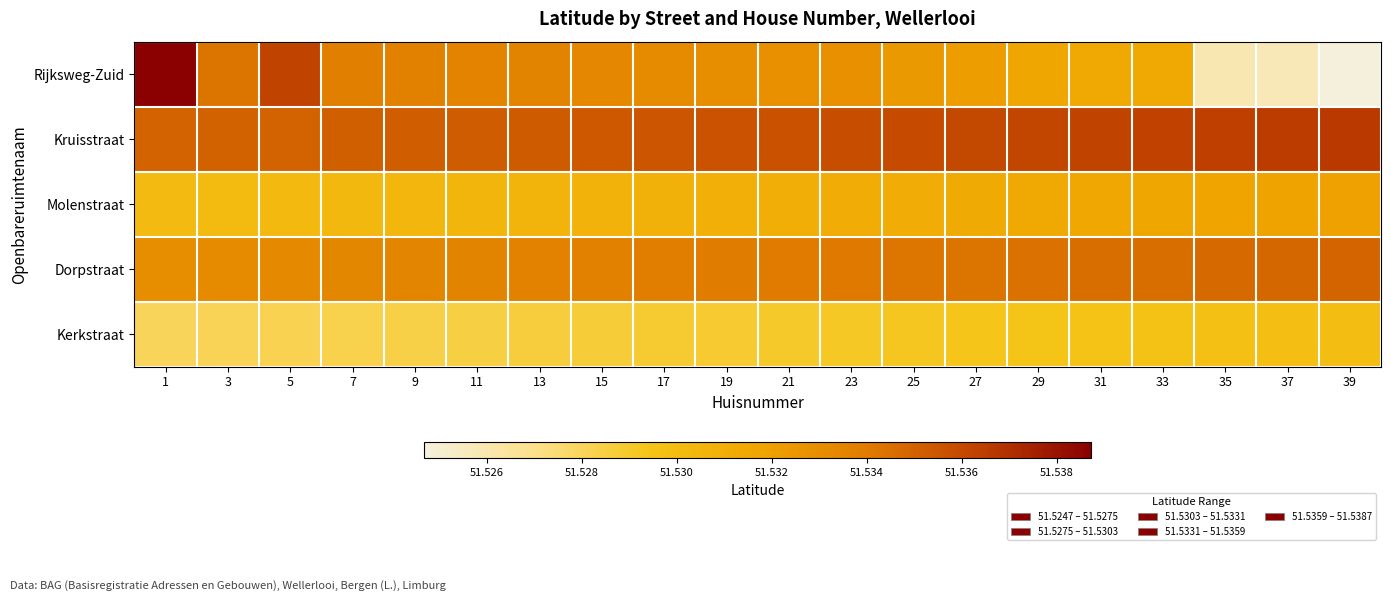

What is the greatest value displayed?

51.5